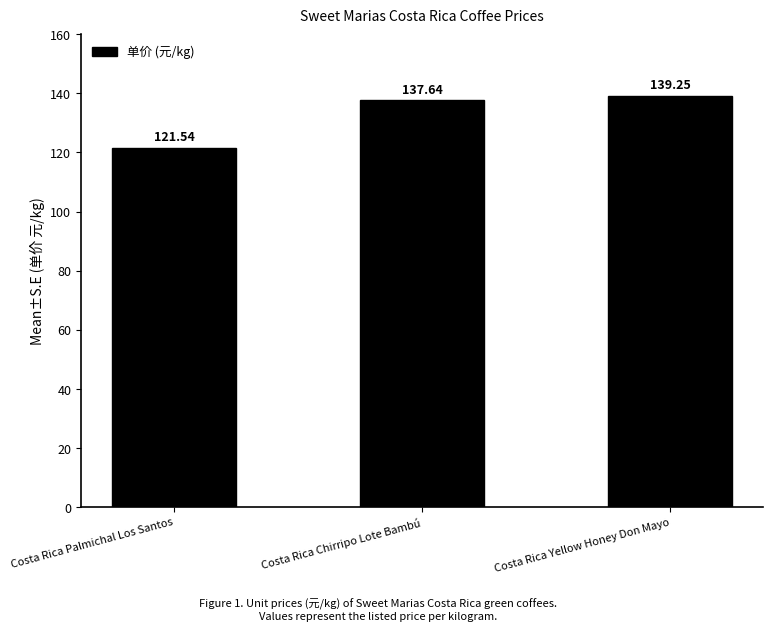

Does the chart contain stacked bars?

No